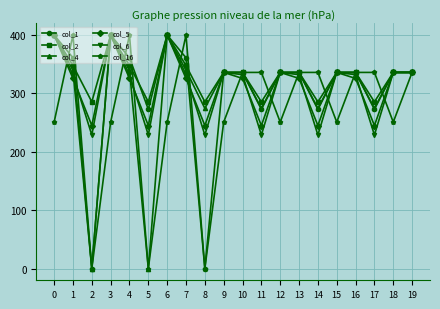

The value of col_6 at 12 is 336.0. True or false?

True